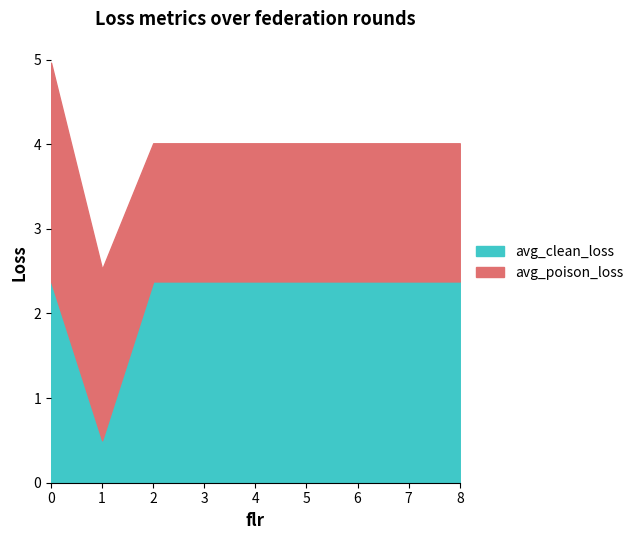

At which label is avg_clean_loss closest to 1?

1